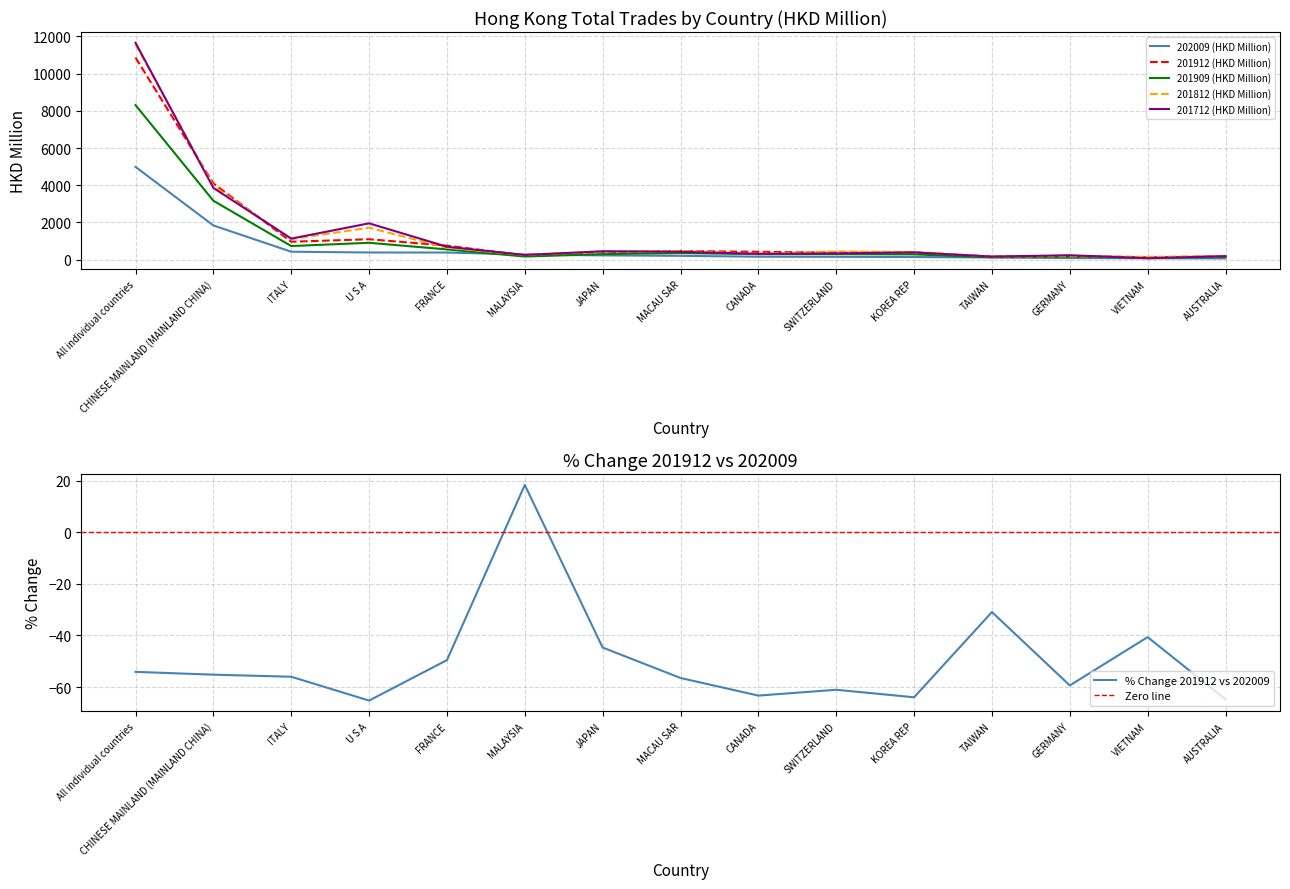

Reading right to left, extract all data points from this chart.

202009 (HKD Million): 60.4	70.0	80.0	109.8	135.4	146.2	152.5	198.5	224.2	265.1	376.7	379.3	420.7	1833.3	4983.6
201912 (HKD Million): 171.5	118.0	197.1	158.9	375.9	375.7	415.9	456.4	405.5	224.0	747.1	1091.9	956.7	4094.1	10864.6
201909 (HKD Million): 135.3	93.7	154.5	122.1	277.8	292.1	291.9	347.1	291.0	162.1	544.1	901.1	726.1	3162.9	8308.5
201812 (HKD Million): 182.6	145.8	181.2	161.2	410.7	436.4	310.5	460.3	426.0	247.6	636.1	1712.1	1101.1	3953.4	11573.8
201712 (HKD Million): 183.0	69.1	231.7	158.8	385.9	330.0	306.0	415.7	444.7	249.5	689.3	1947.8	1126.3	3852.5	11659.4